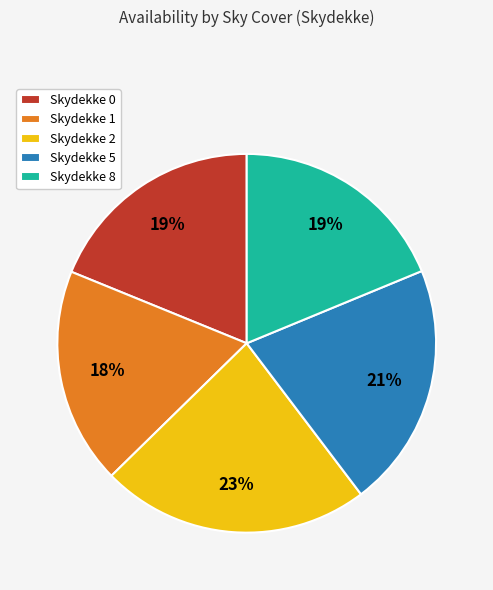

How many slices are in this pie chart?

5